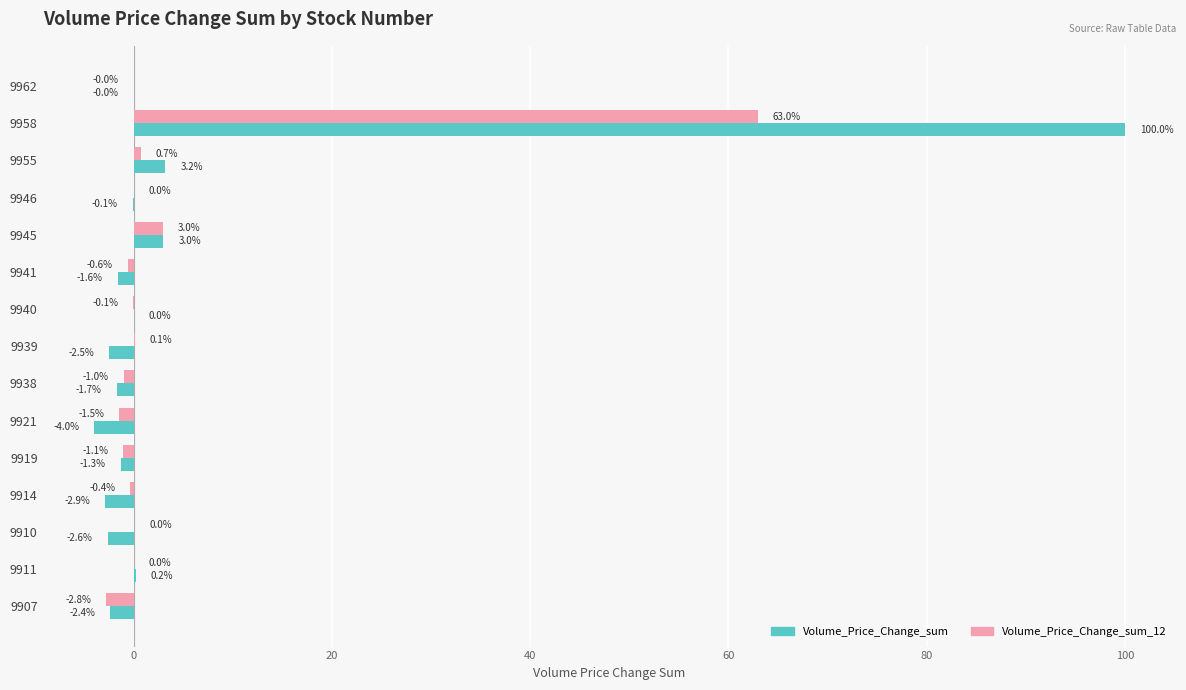

What value does the Volume_Price_Change_sum_12 series have at 9921?

-1.5